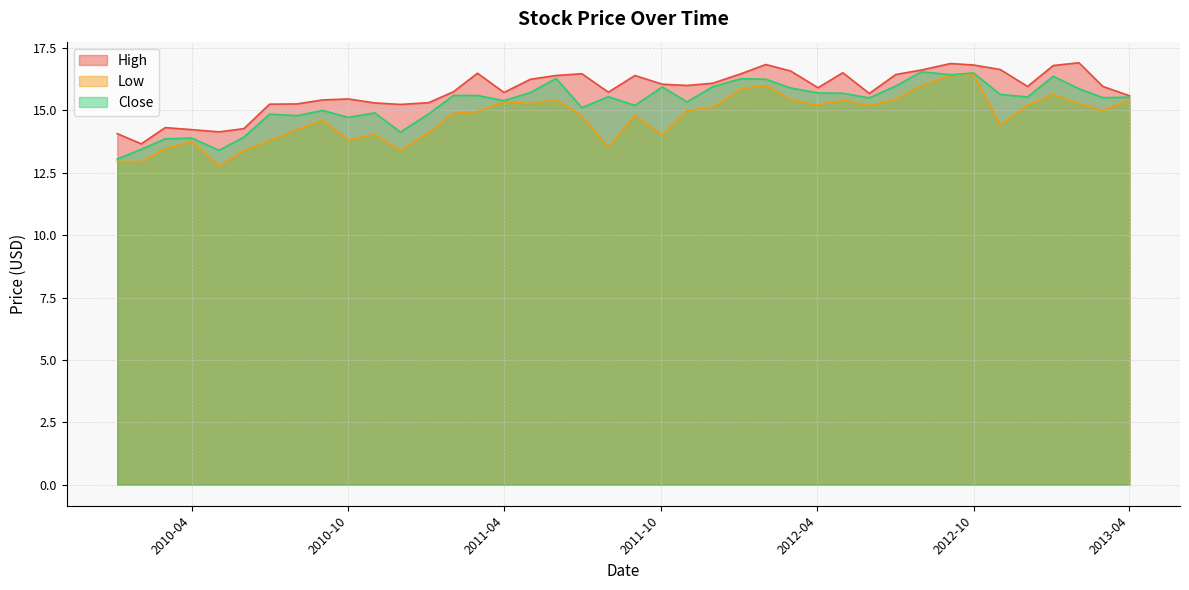

What is the minimum value shown in the chart?

12.8